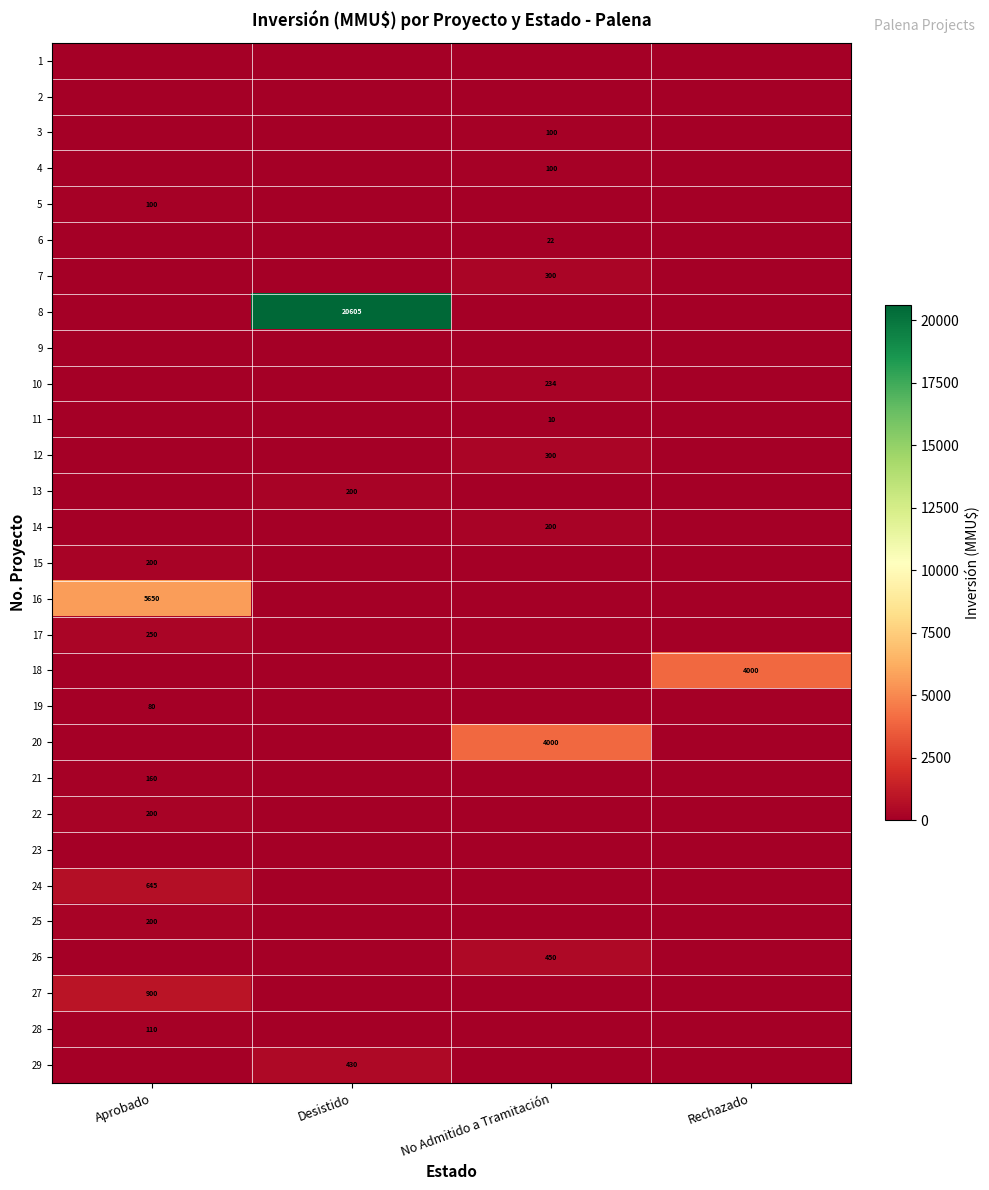

The value of 19 at Aprobado is 19. True or false?

False